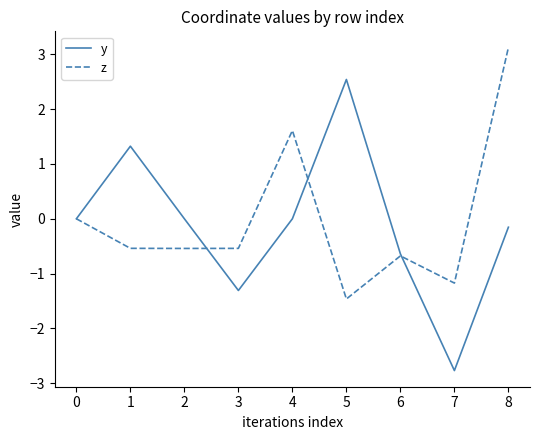

How many distinct data groups are displayed?

2